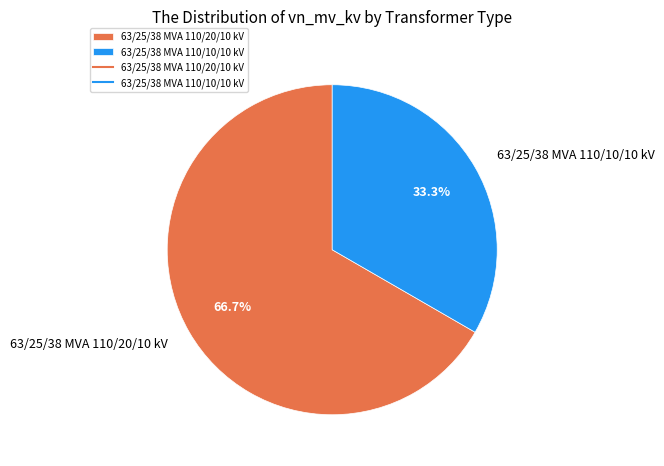

To the nearest percent, what is the difference between the largest and smallest slice percentages?

33%